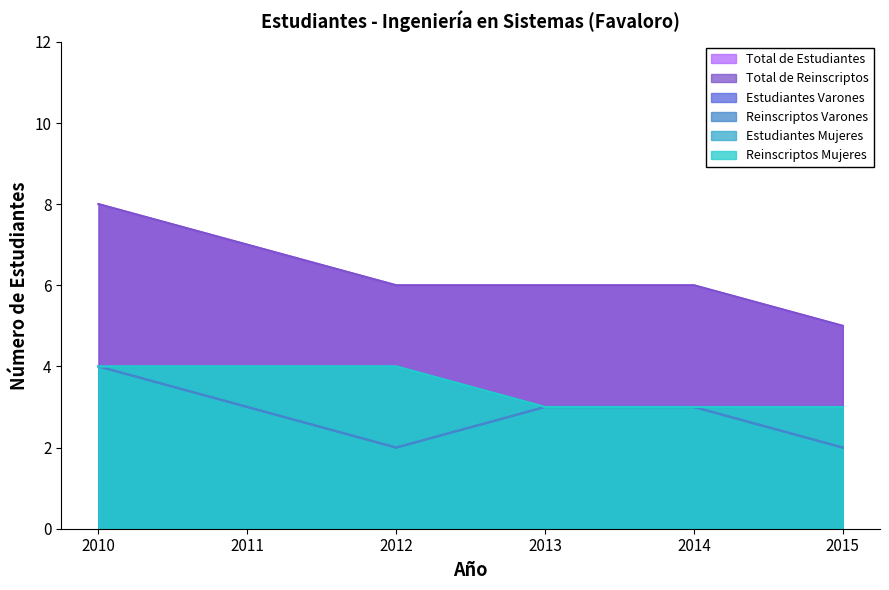

What is the difference between the second highest and minimum values in the Total de Reinscriptos series?

2